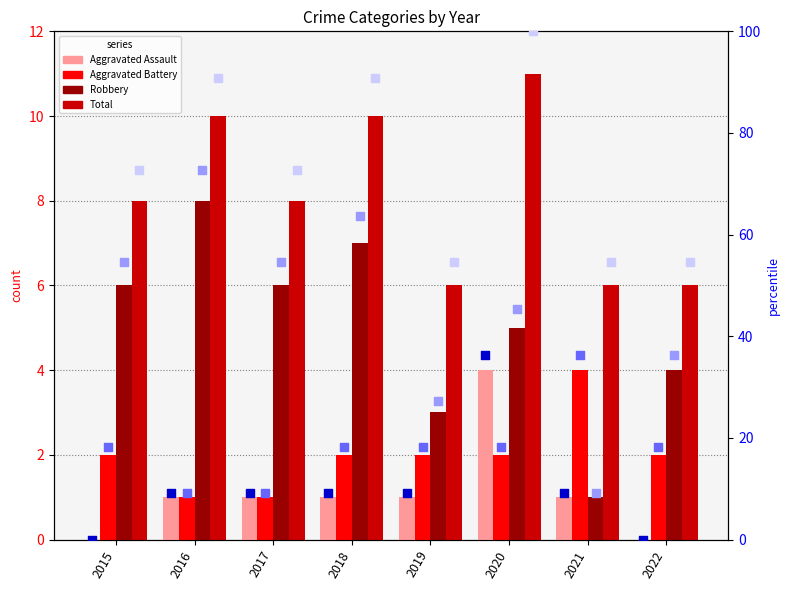

Is the value of Aggravated Assault at 2021 greater than the value of Total at 2017?

No